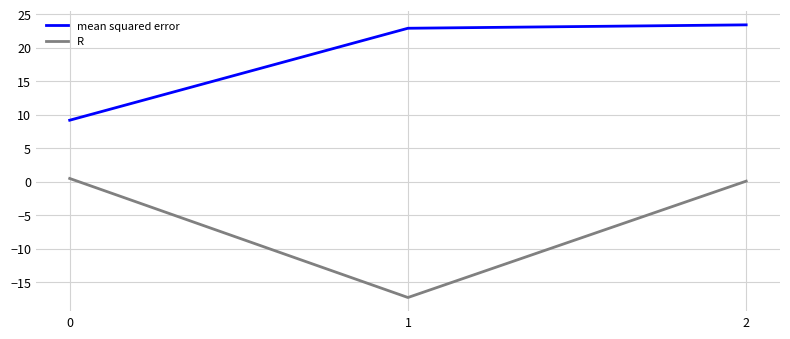

What is the average value of the R series?

-5.6